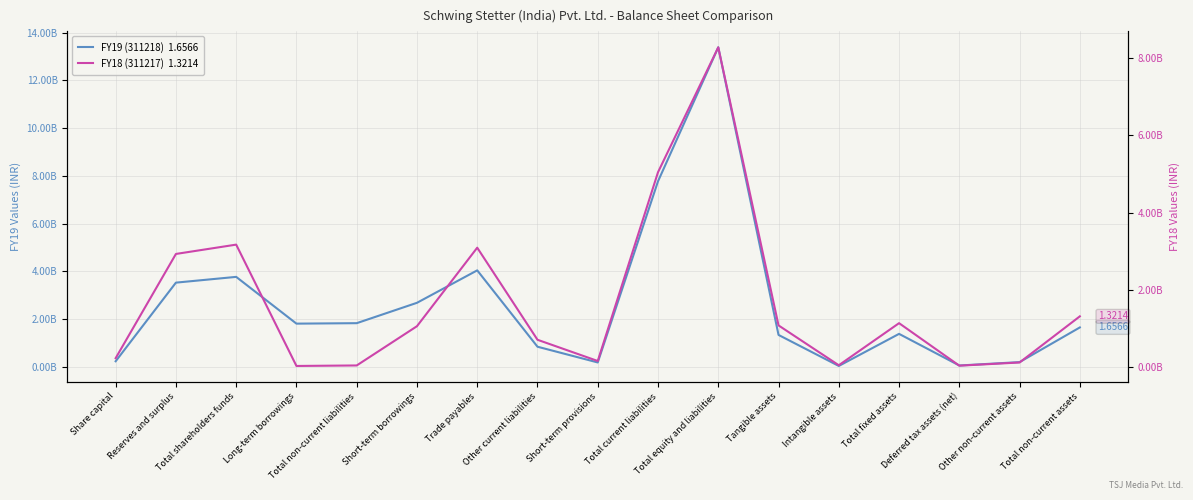

Read the FY18 (311217) value at Trade payables.

3094720000